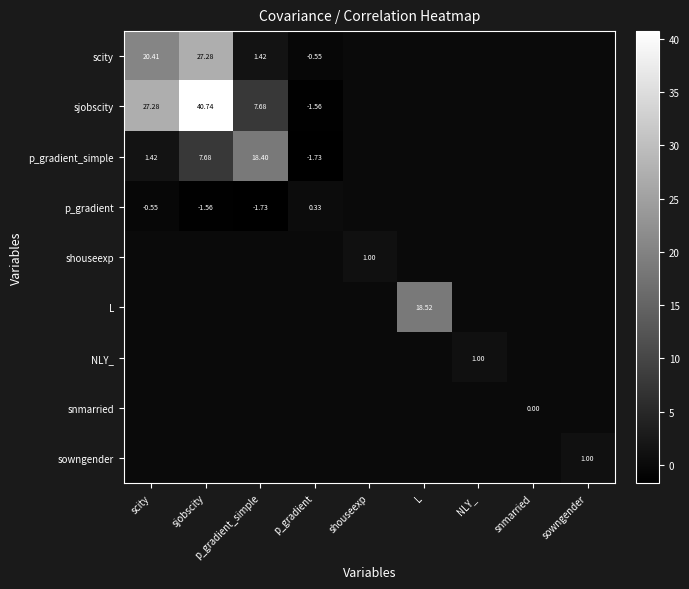

Read the sowngender value at sowngender.

1.0